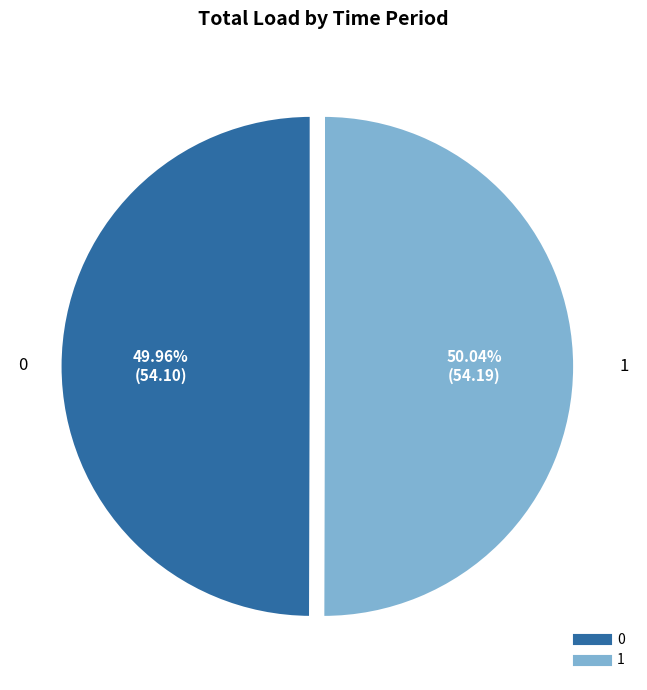

What is the ratio of the value at 1 to the value at 0?

1.0